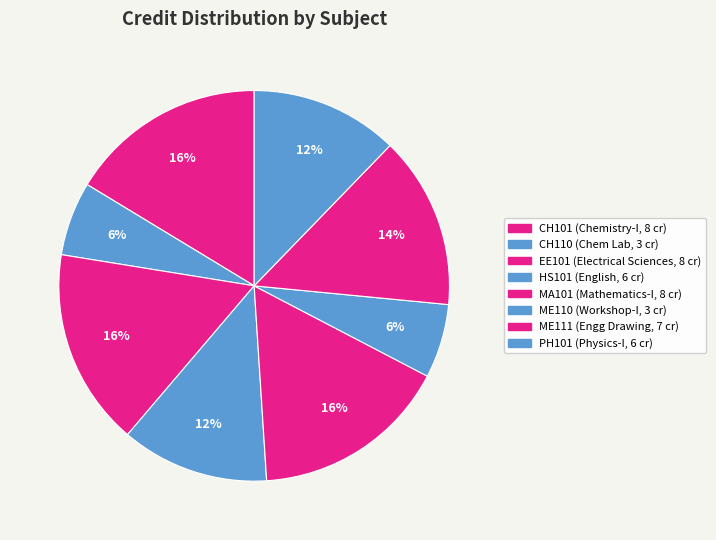

Rank the categories by value from highest to lowest.

CH101, EE101, MA101, ME111, HS101, PH101, CH110, ME110